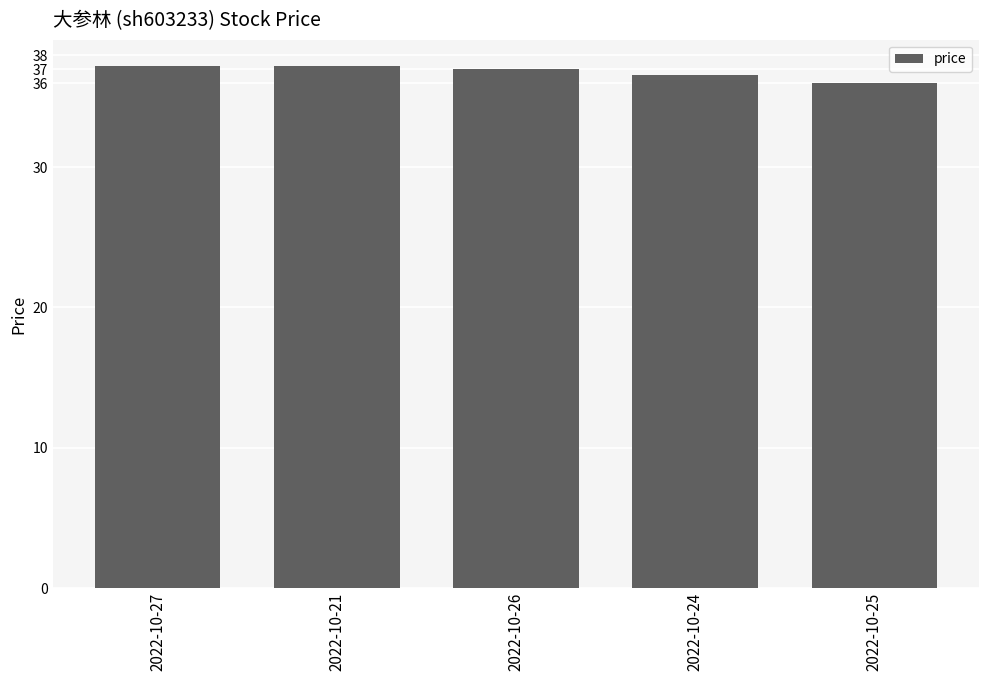

Is it true that the value at 2022-10-27 is 26.0?

False